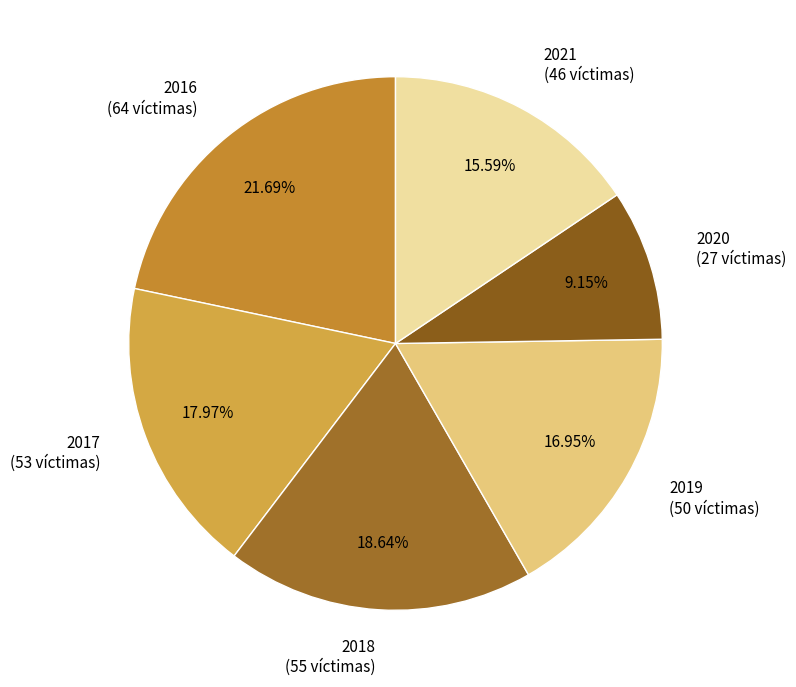

Approximately how many times larger is the value at 2016 compared to 2021?

1.4